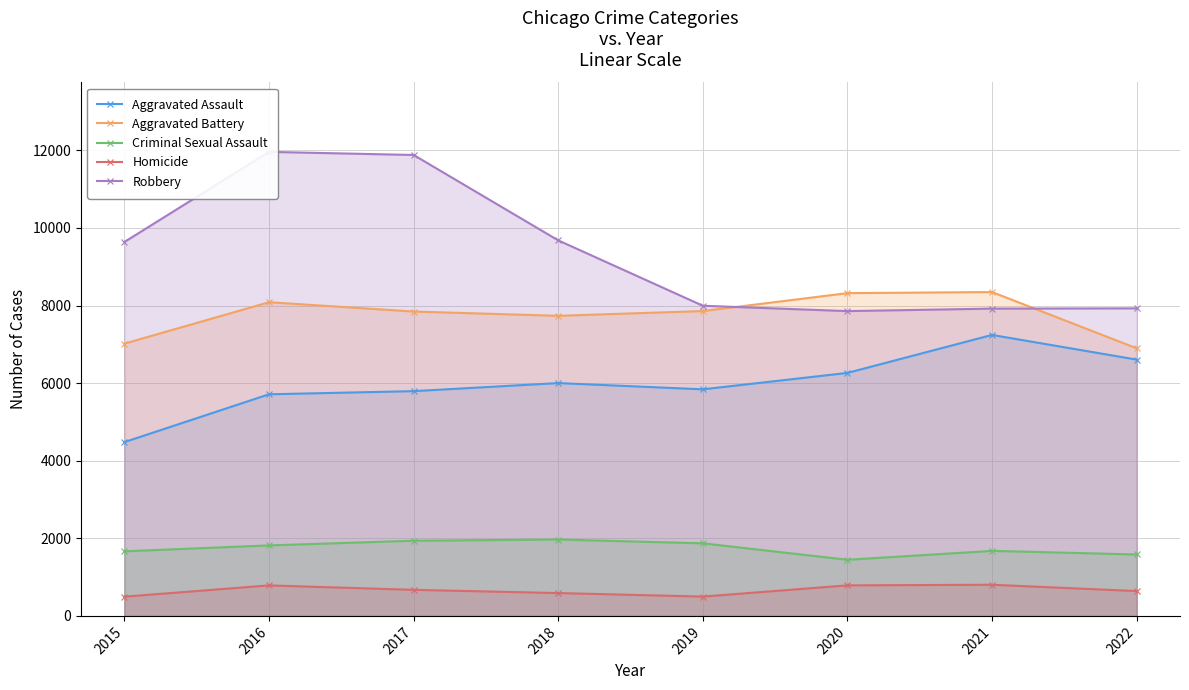

What is the maximum value for Robbery?

11960